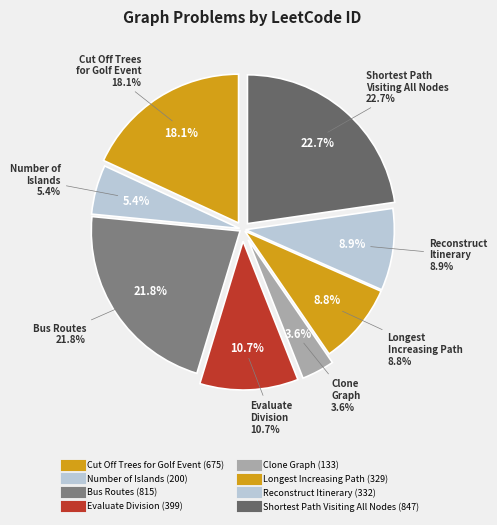

Count the number of slices in the pie.

8